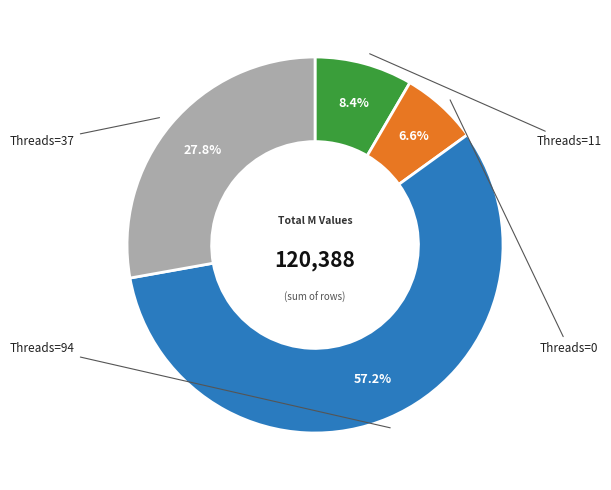

Is there a majority slice in this chart?

Yes